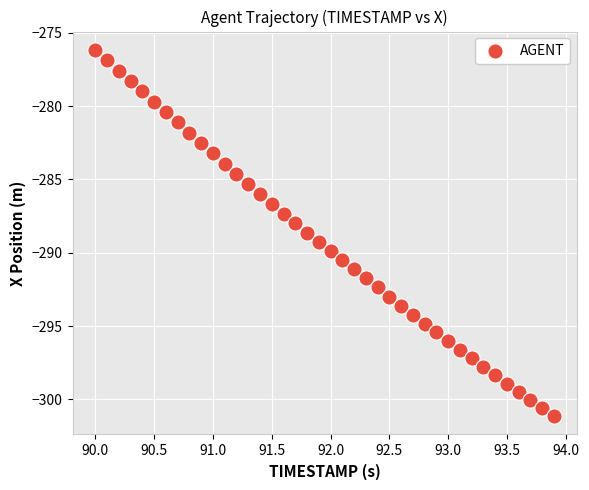

What is the range of X values (max minus min)?

3.9